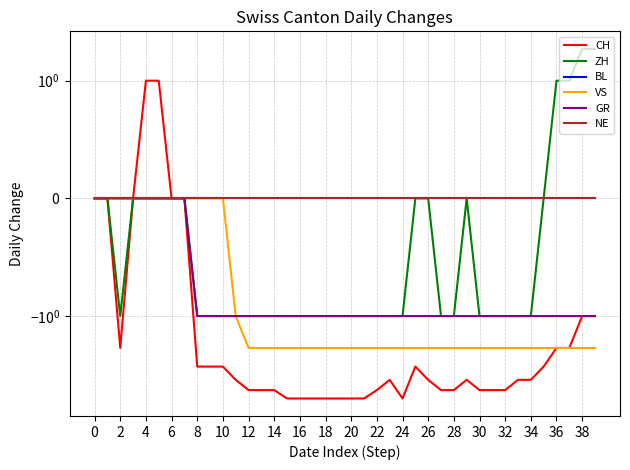

What are all the series names shown in the legend?

CH, ZH, BL, VS, GR, NE